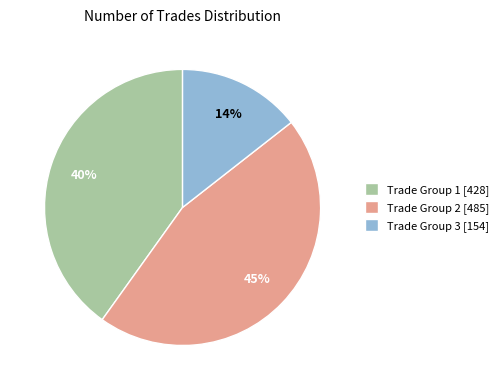

Between Trade Group 2 [485] and Trade Group 1 [428], which is larger?

Trade Group 2 [485]